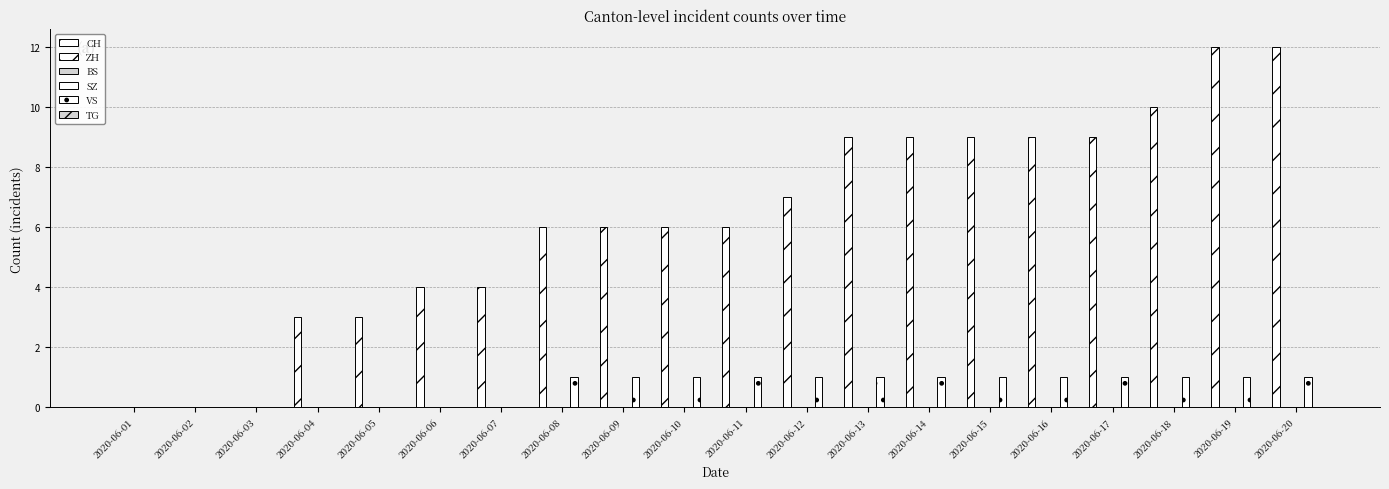

Reading right to left, transcribe all the data shown in this chart.

CH: 12	12	10	9	9	9	9	9	7	6	6	6	6	4	4	3	3	0	0	0
ZH: 0	0	0	0	0	0	0	0	0	0	0	0	0	0	0	0	0	0	0	0
BS: 0	0	0	0	0	0	0	0	0	0	0	0	0	0	0	0	0	0	0	0
SZ: 0	0	0	0	0	0	0	0	0	0	0	0	0	0	0	0	0	0	0	0
VS: 1	1	1	1	1	1	1	1	1	1	1	1	1	0	0	0	0	0	0	0
TG: 0	0	0	0	0	0	0	0	0	0	0	0	0	0	0	0	0	0	0	0